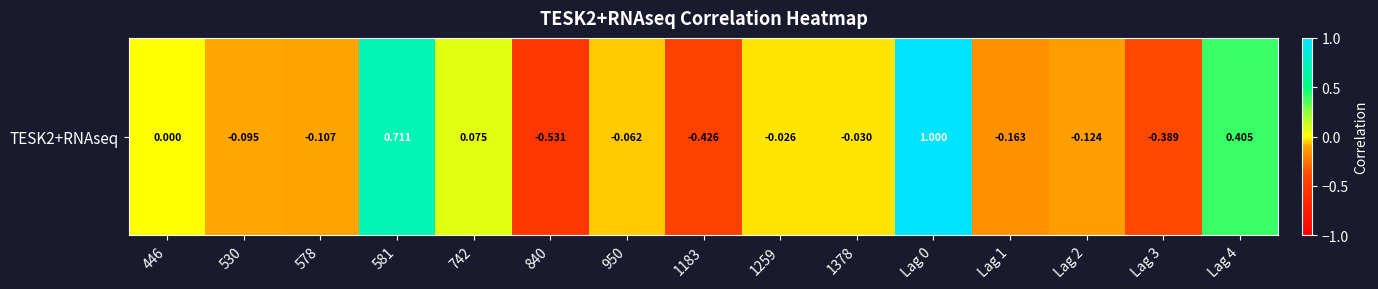

Reading left to right, list all the values displayed in this chart.

446=0.0	530=-0.1	578=-0.1	581=0.7	742=0.1	840=-0.5	950=-0.1	1183=-0.4	1259=-0.0	1378=-0.0	Lag 0=1.0	Lag 1=-0.2	Lag 2=-0.1	Lag 3=-0.4	Lag 4=0.4